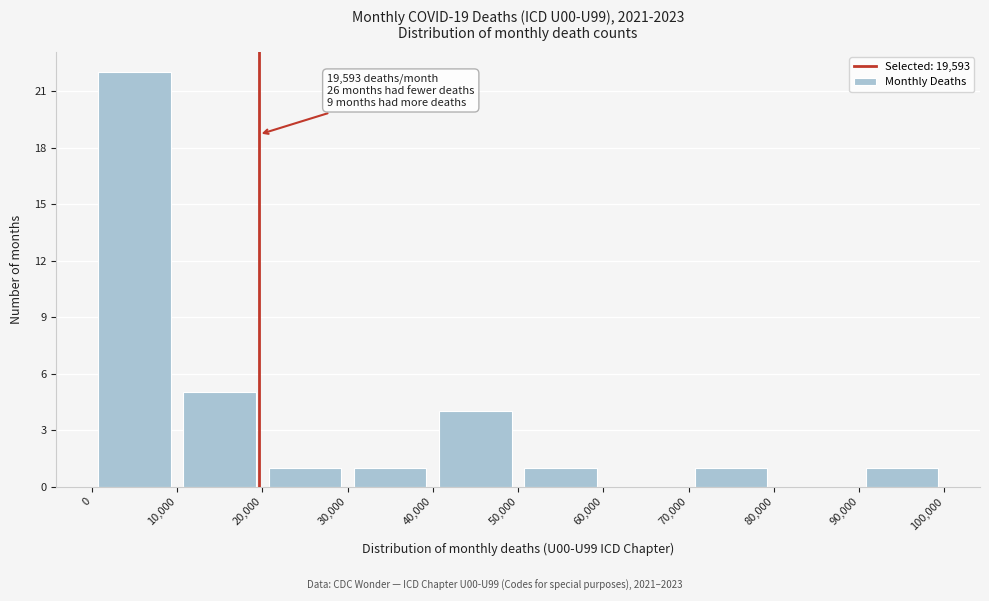

Over which range of the x-axis is the bar tallest?

0 to 10,000